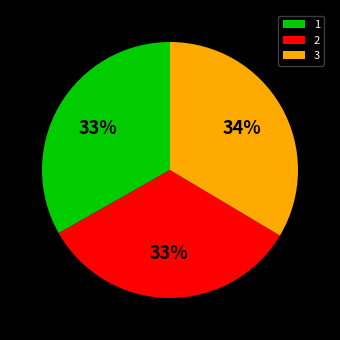

Is 2 the majority of the pie?

No